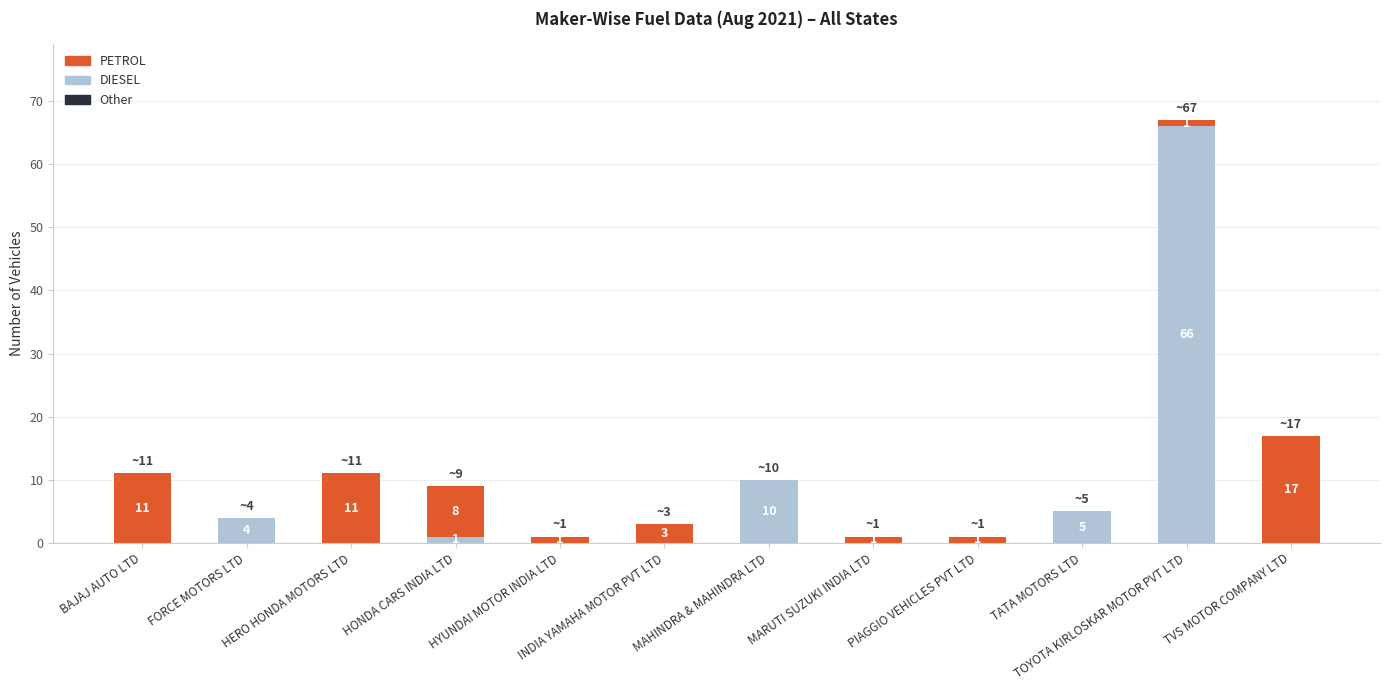

At which category is the sum across all series the highest?

TOYOTA KIRLOSKAR MOTOR PVT LTD